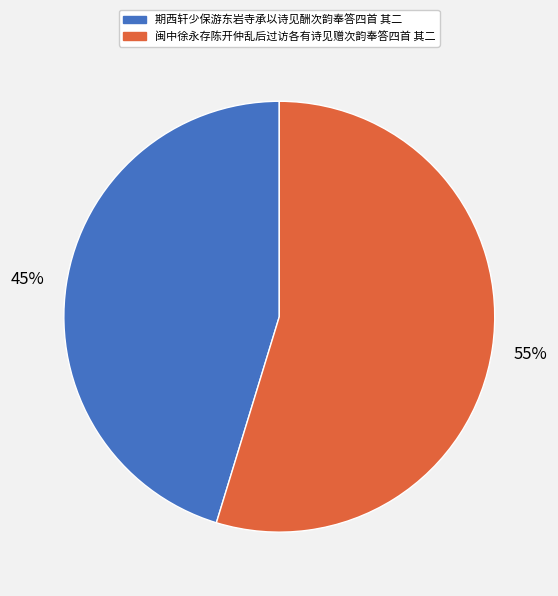

Rank the categories by value from lowest to highest.

期西轩少保游东岩寺承以诗见酬次韵奉答四首 其二, 闽中徐永存陈开仲乱后过访各有诗见赠次韵奉答四首 其二